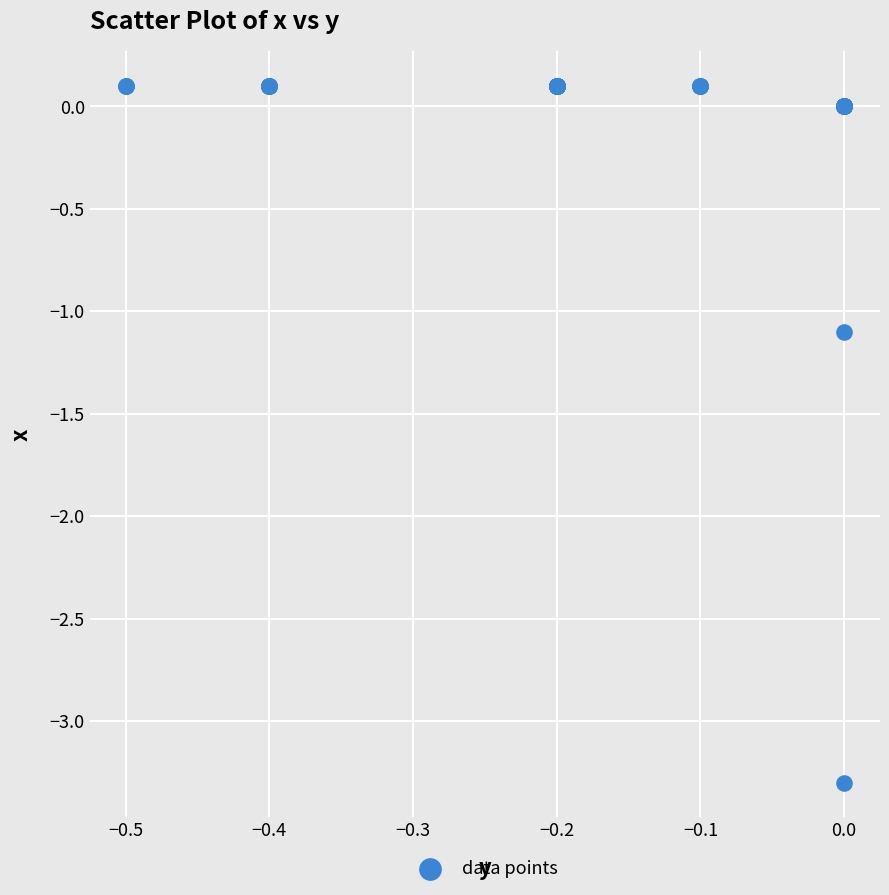

What Y value in the scatter plot is closest to -1?

-1.1